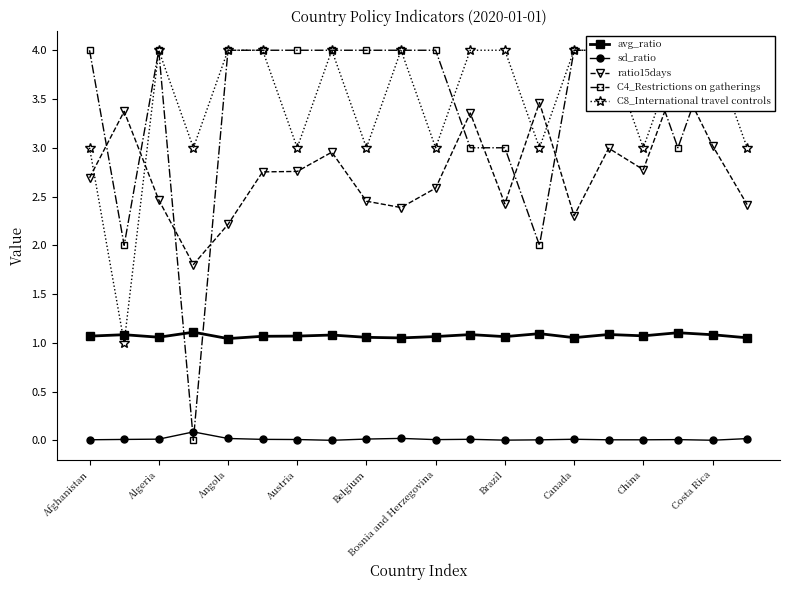

The value of avg_ratio at Algeria is 1.4. True or false?

False